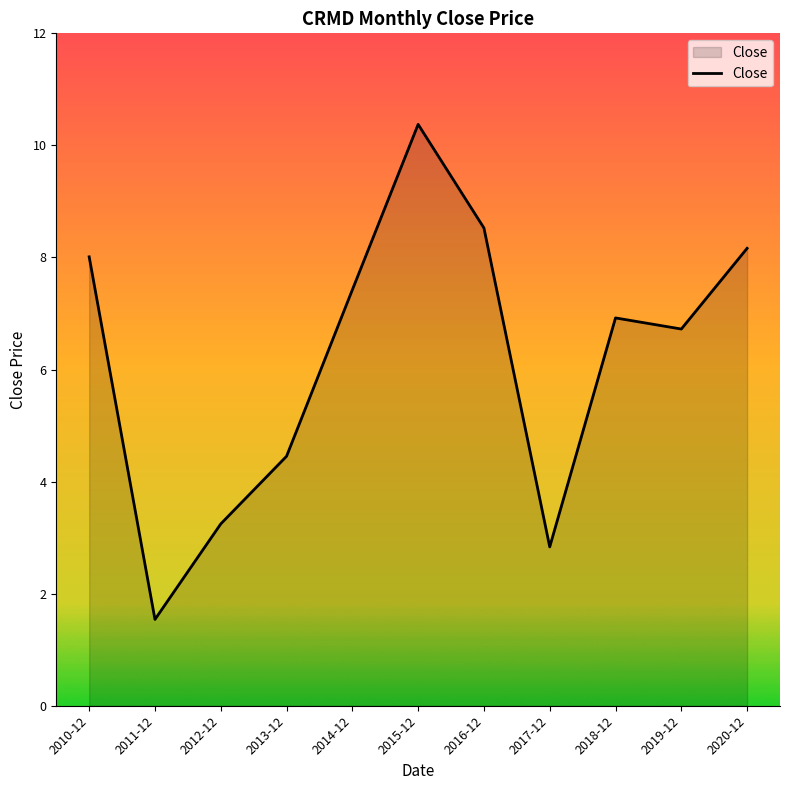

How many lines are shown in the chart?

1